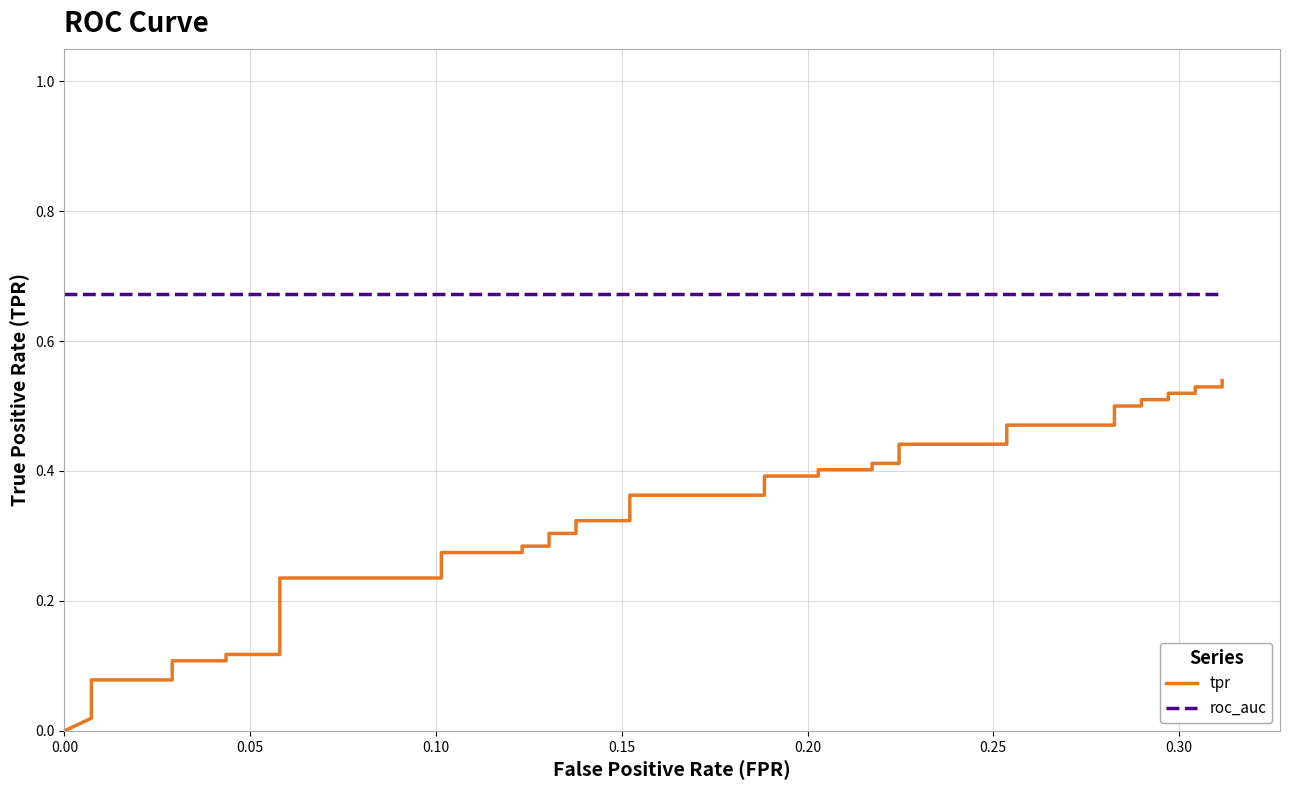

How many lines are shown in the chart?

2